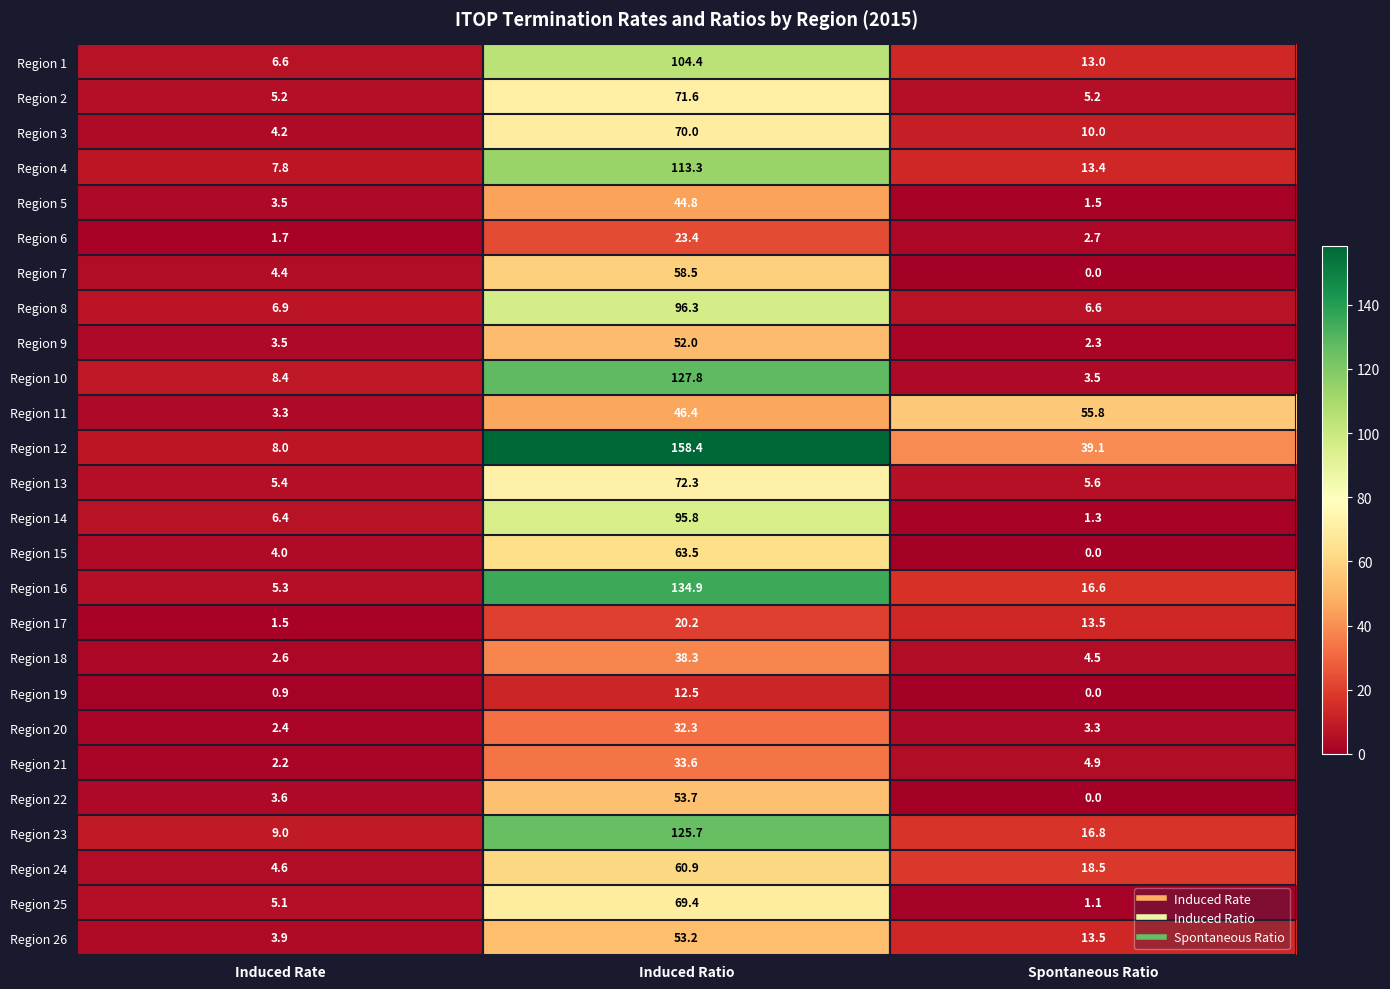

Which category has the highest value across all series?

Induced Ratio